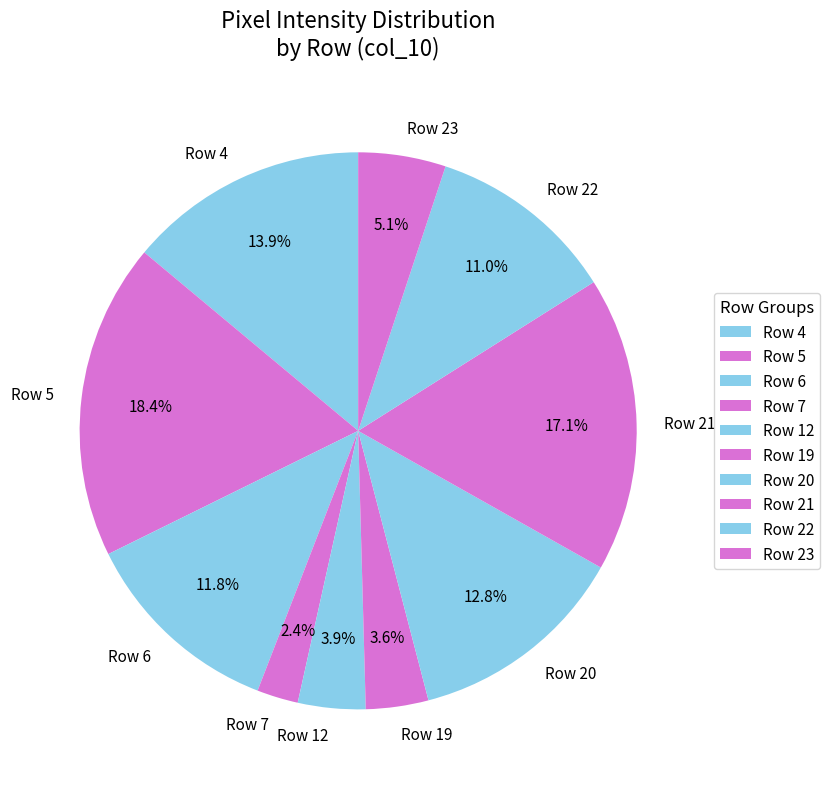

Which slice is the smallest?

Row 7